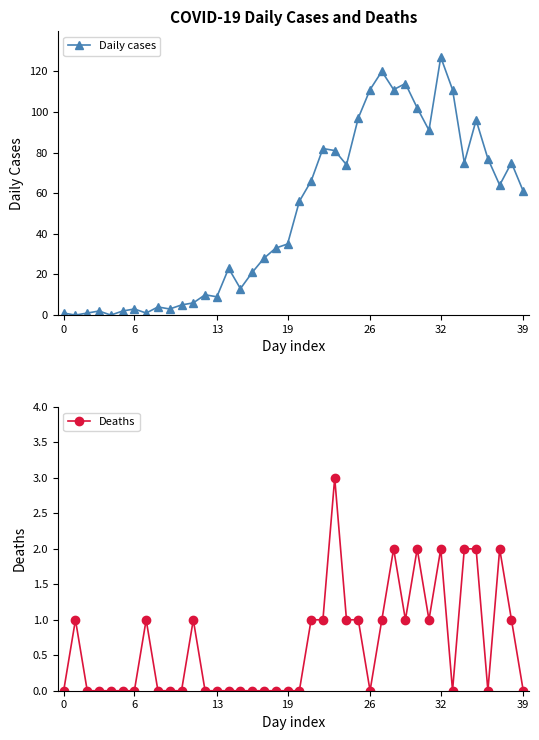

At how many categories does at least one series exceed 89?

10